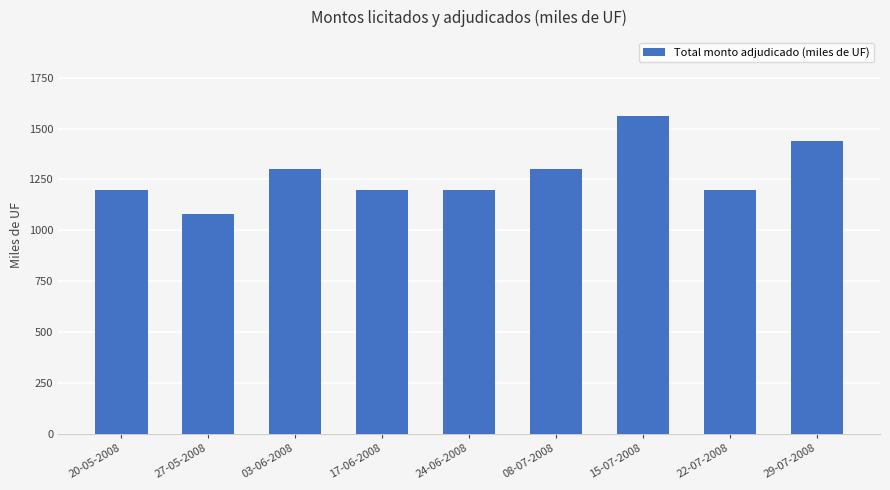

What is the difference between the maximum and minimum values?

480